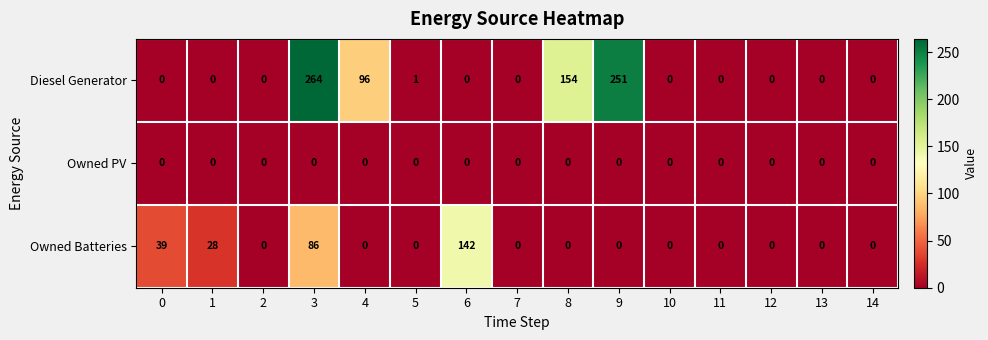

Which series changed the most between 0 and 1?

Owned Batteries